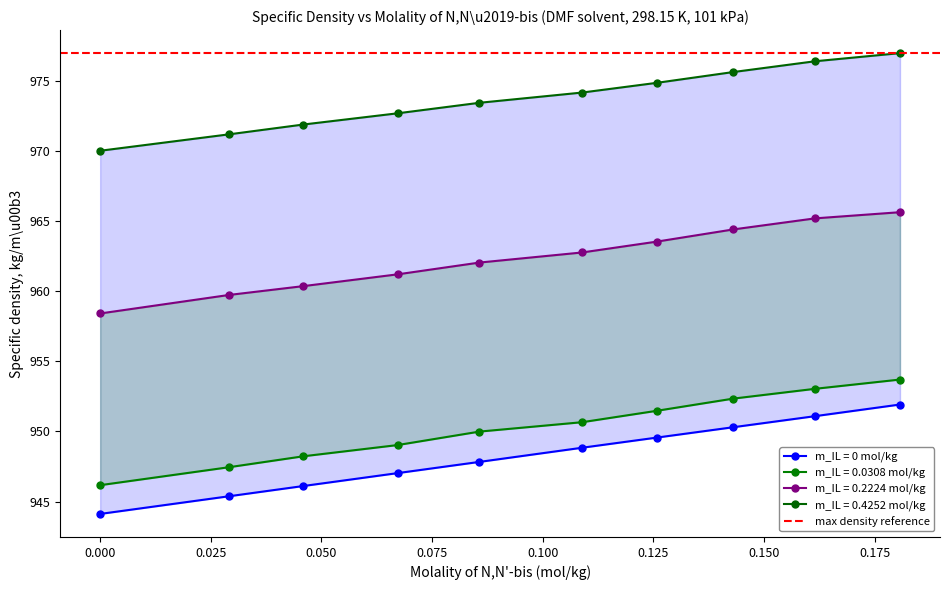

What is the label of the 5th point from the right?

0.1089